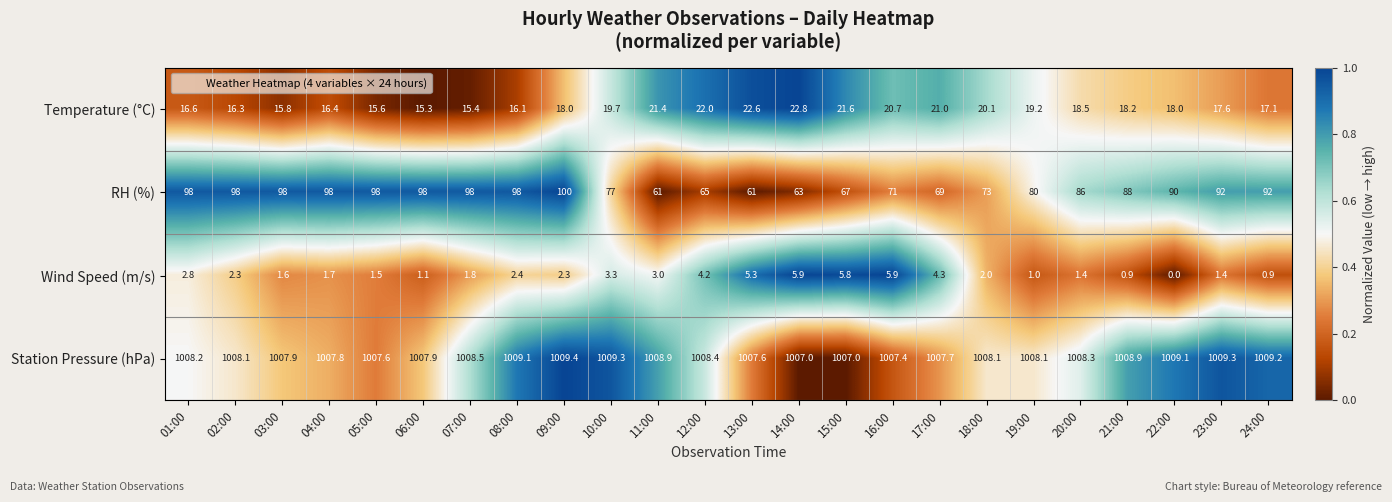

What is the spread (max minus min) of values at 10:00?

1006.0